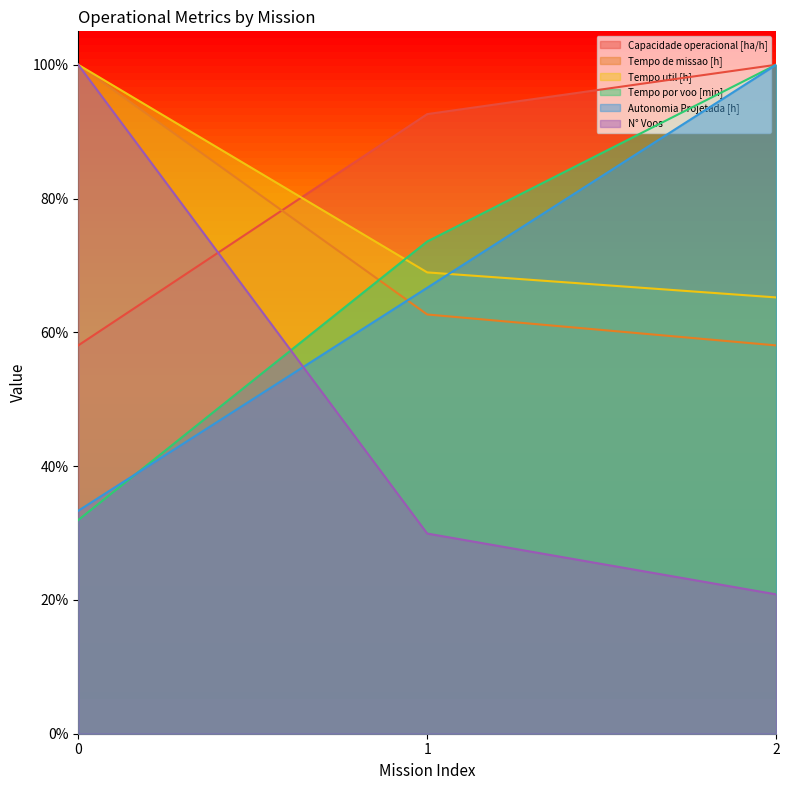

Reading left to right, list all the values displayed in this chart.

Capacidade operacional [ha/h]: 0=0.6	1=0.9	2=1.0
Tempo de missao [h]: 0=1.0	1=0.6	2=0.6
Tempo util [h]: 0=1.0	1=0.7	2=0.7
Tempo por voo [min]: 0=0.3	1=0.7	2=1.0
Autonomia Projetada [h]: 0=0.3	1=0.7	2=1.0
N° Voos: 0=1.0	1=0.3	2=0.2